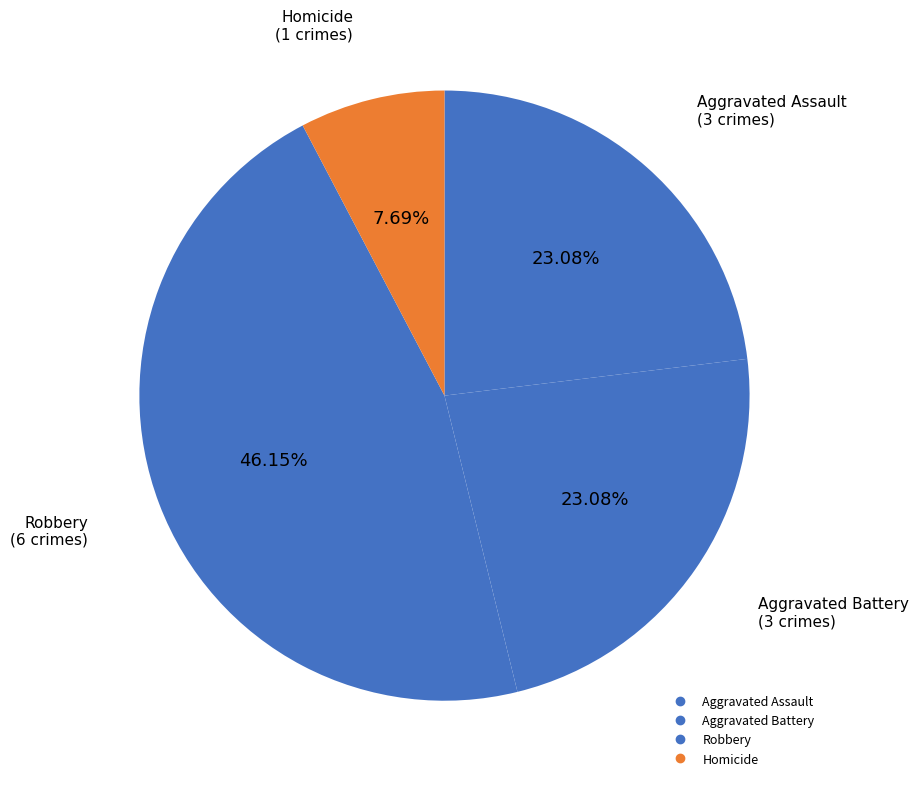

How many segments does this pie chart have?

4